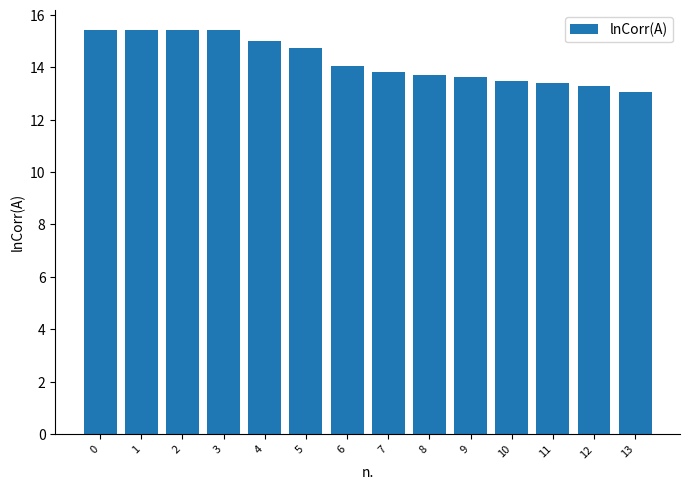

Where is the data nearest to the value 14?

6